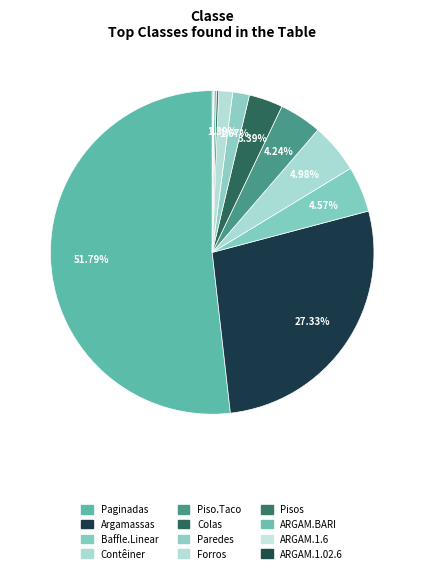

The Forros slice represents 1% of the pie. True or false?

True